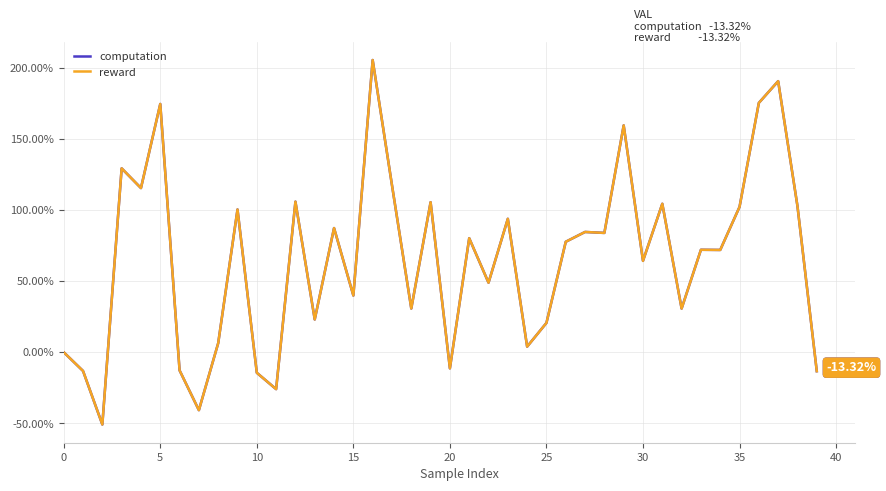

Which series has the largest range (max minus min)?

reward